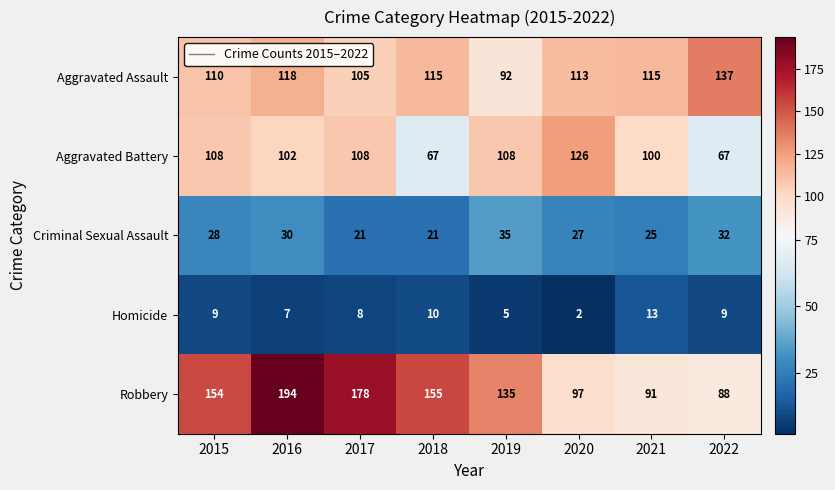

At which label is Criminal Sexual Assault closest to 28?

2015